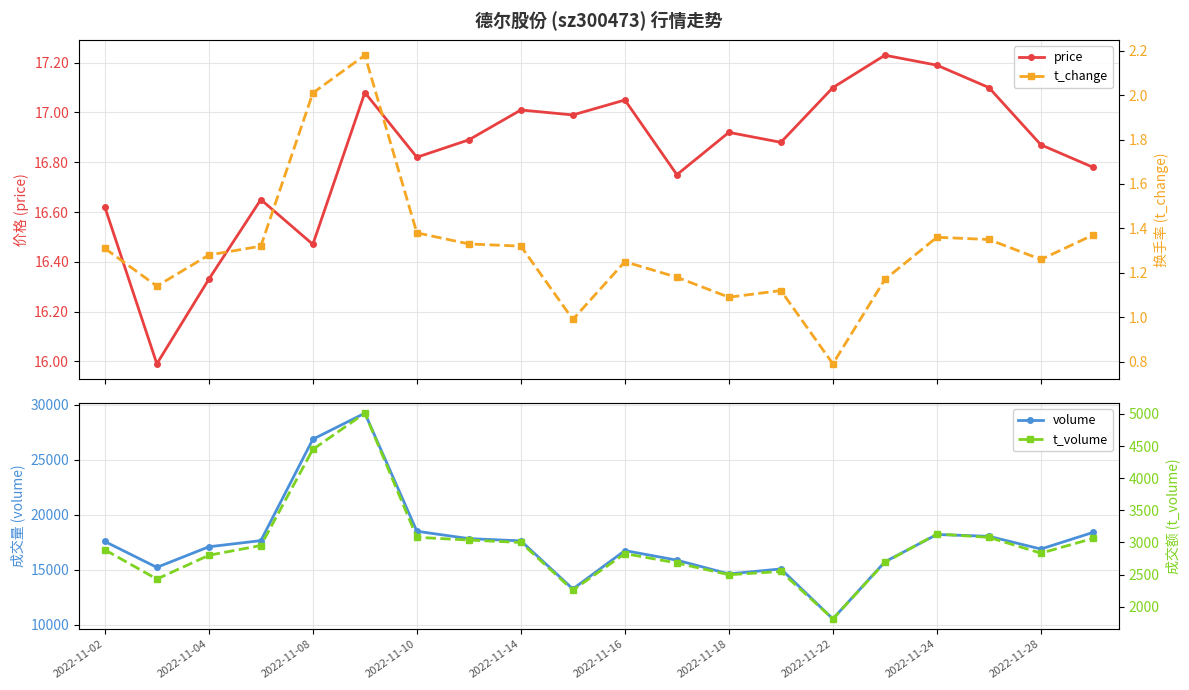

What is the average value of the volume series?

17548.5